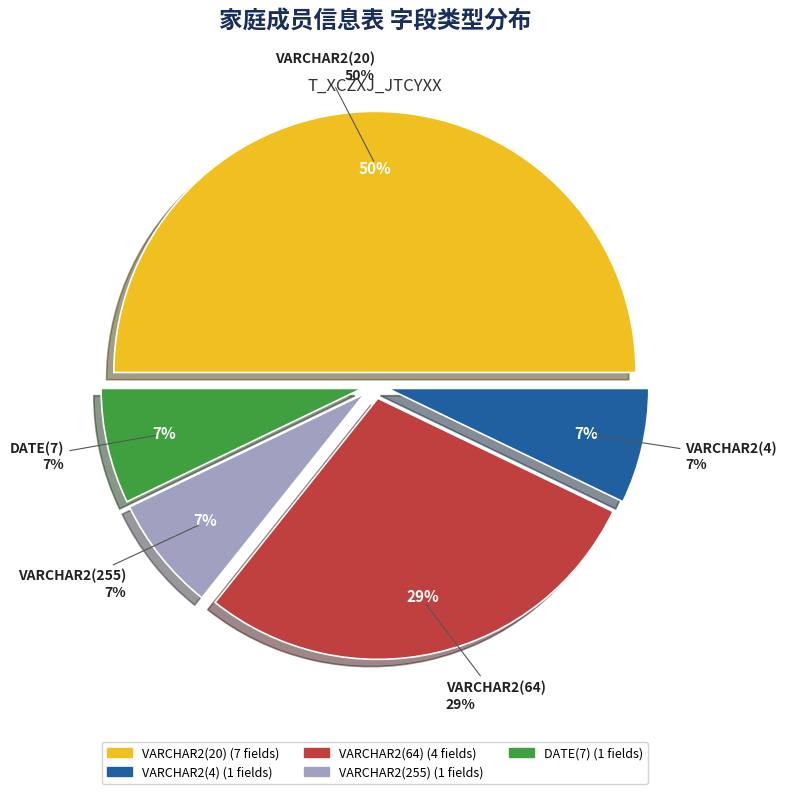

The VARCHAR2(20) slice represents 45% of the pie. True or false?

False